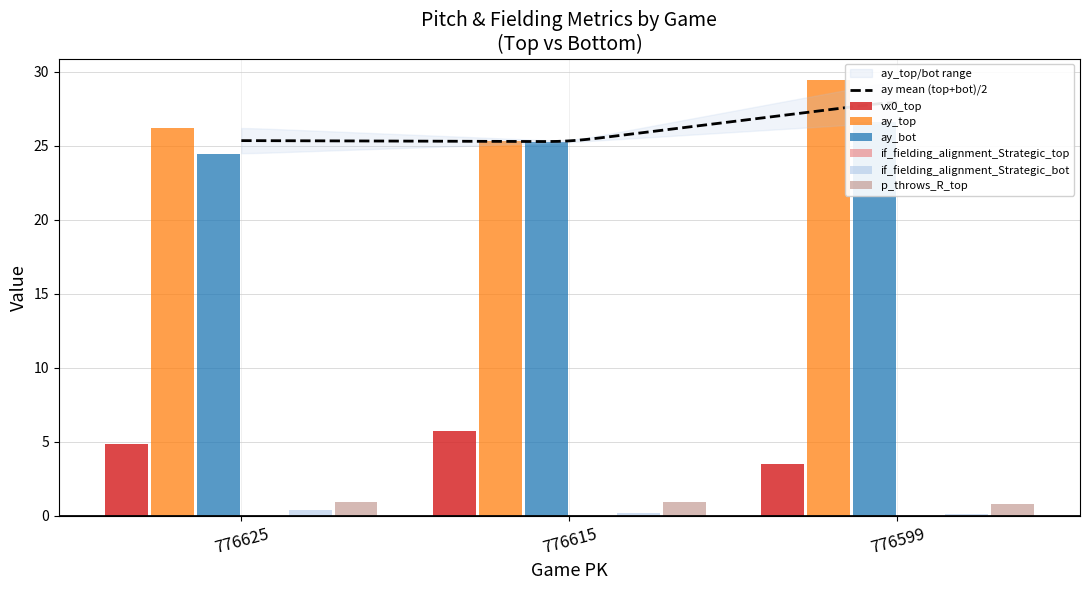

Is it true that if_fielding_alignment_Strategic_top equals 0.0 at 776625?

True